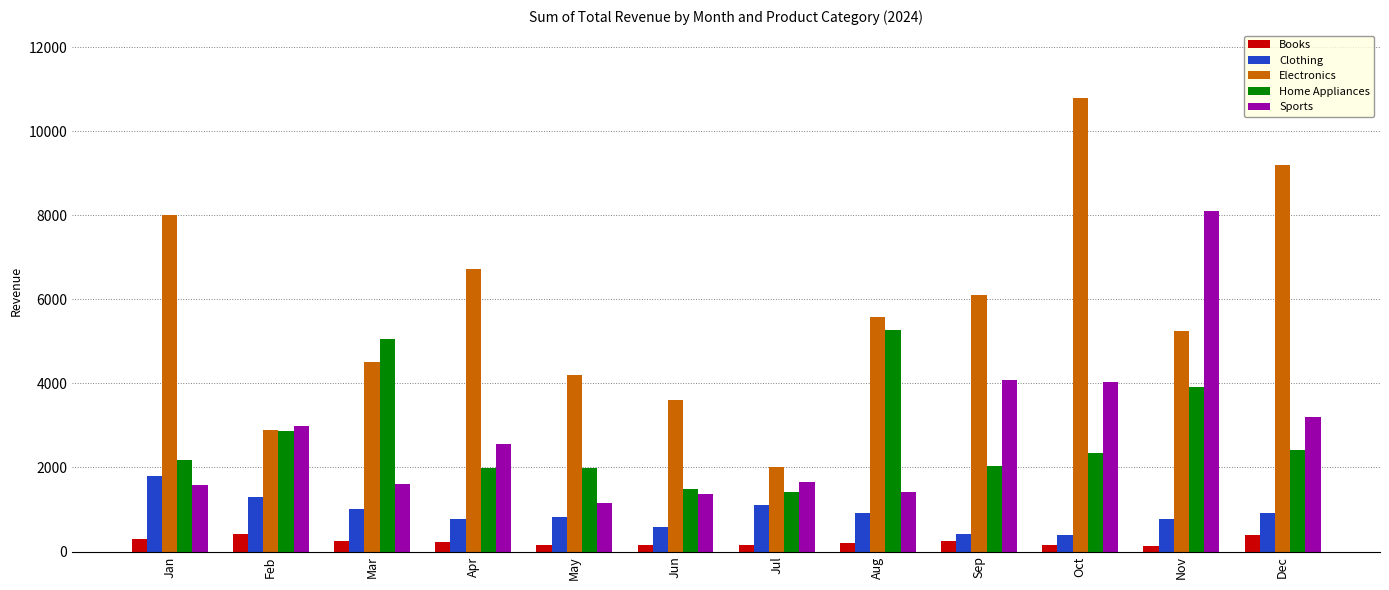

What is the minimum value for Sports?

1159.7